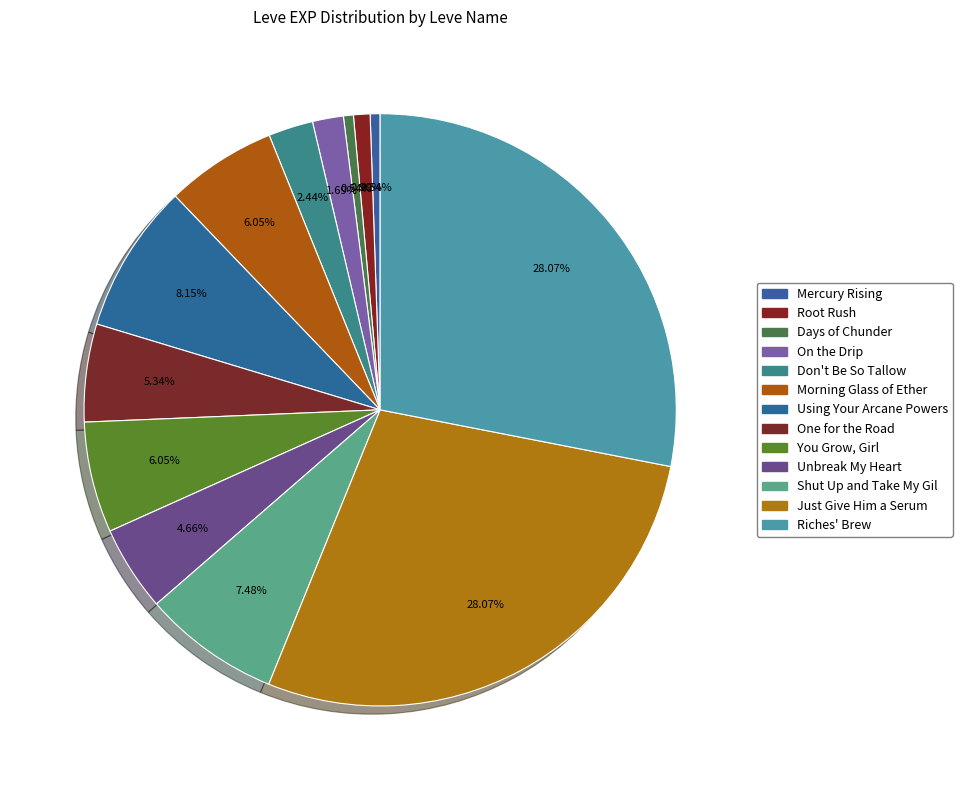

Which category has the biggest portion of the pie?

Just Give Him a Serum